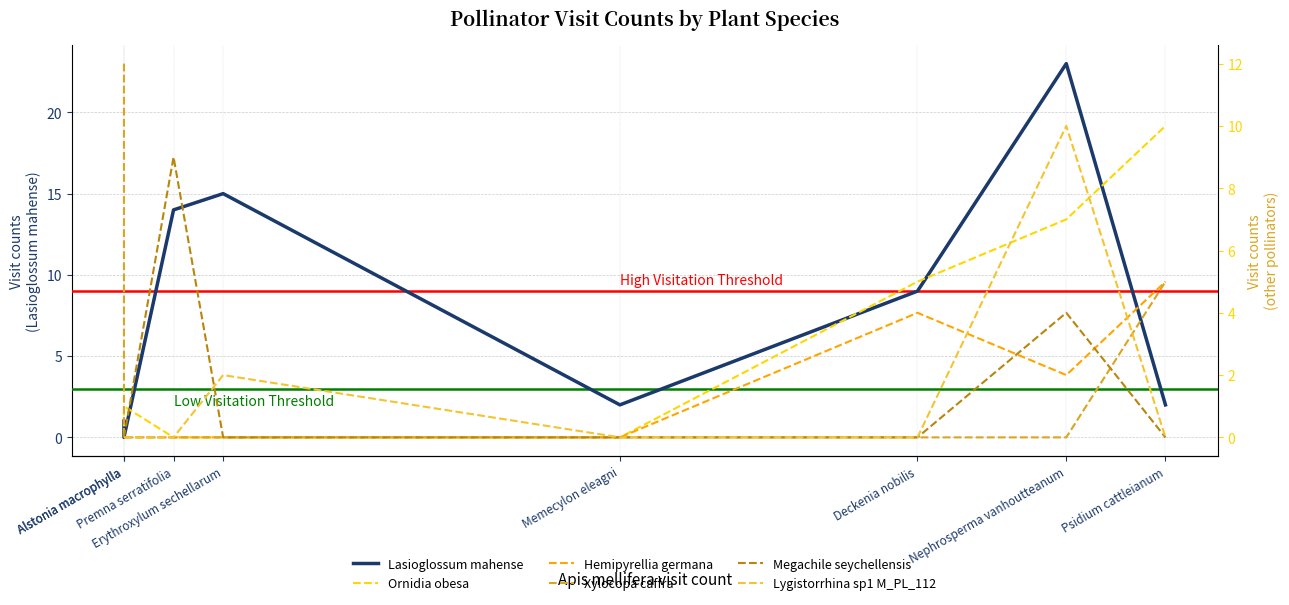

How many times do Lygistorrhina sp1 M_PL_112 and Megachile seychellensis cross each other?

1